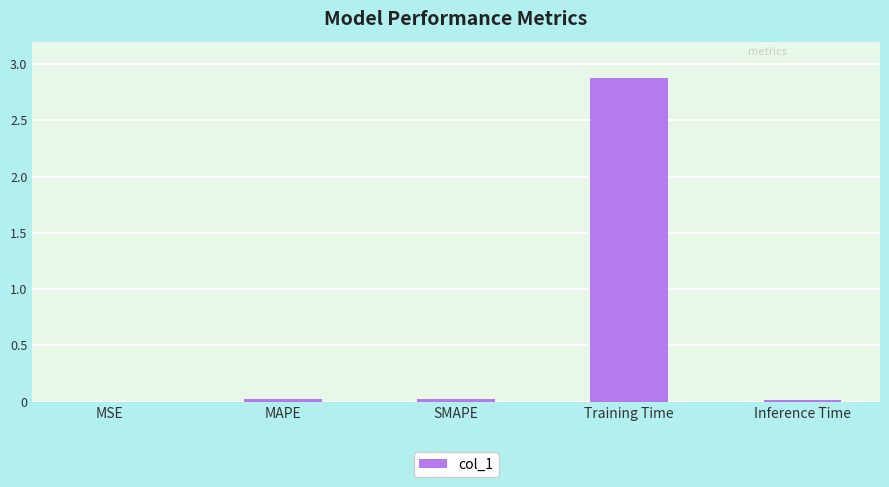

The value at Training Time is 2.9. True or false?

True